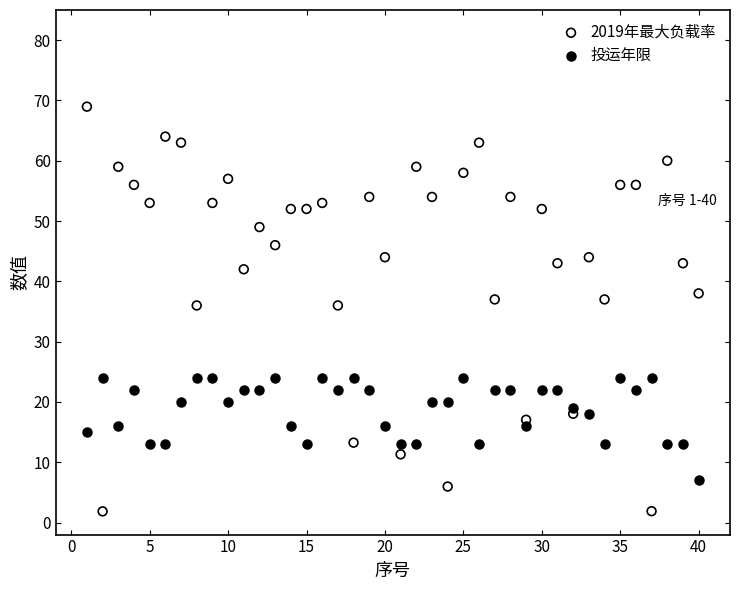

Across all data points, what is the range of X values (max minus min)?

39.0